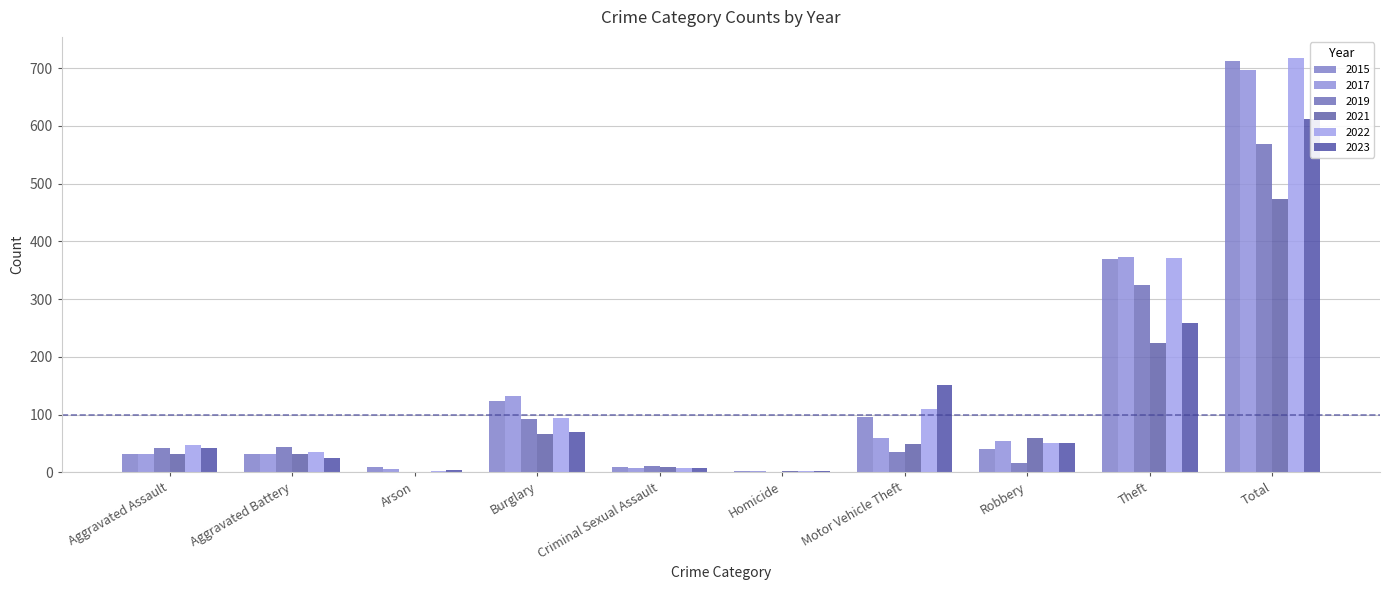

Where does the 2019 series first go above 43?

Aggravated Battery